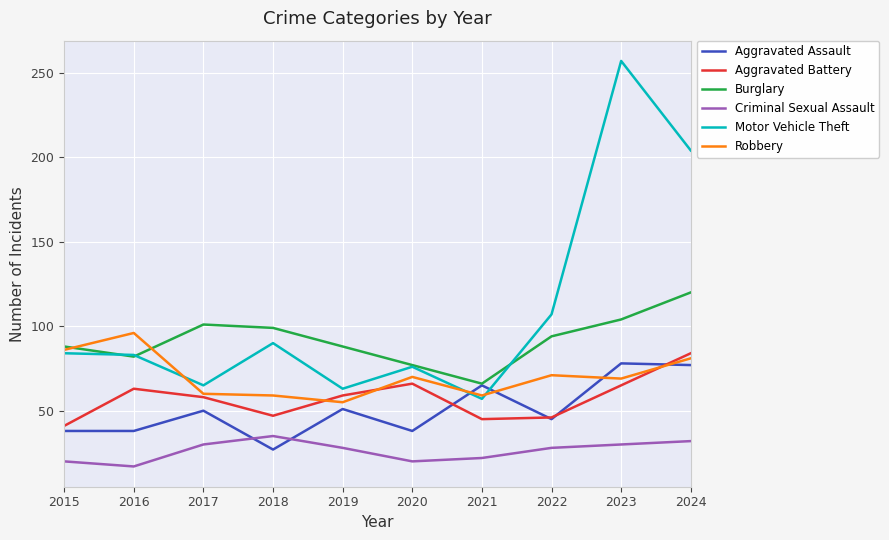

What is the highest value of the Aggravated Assault series?

78